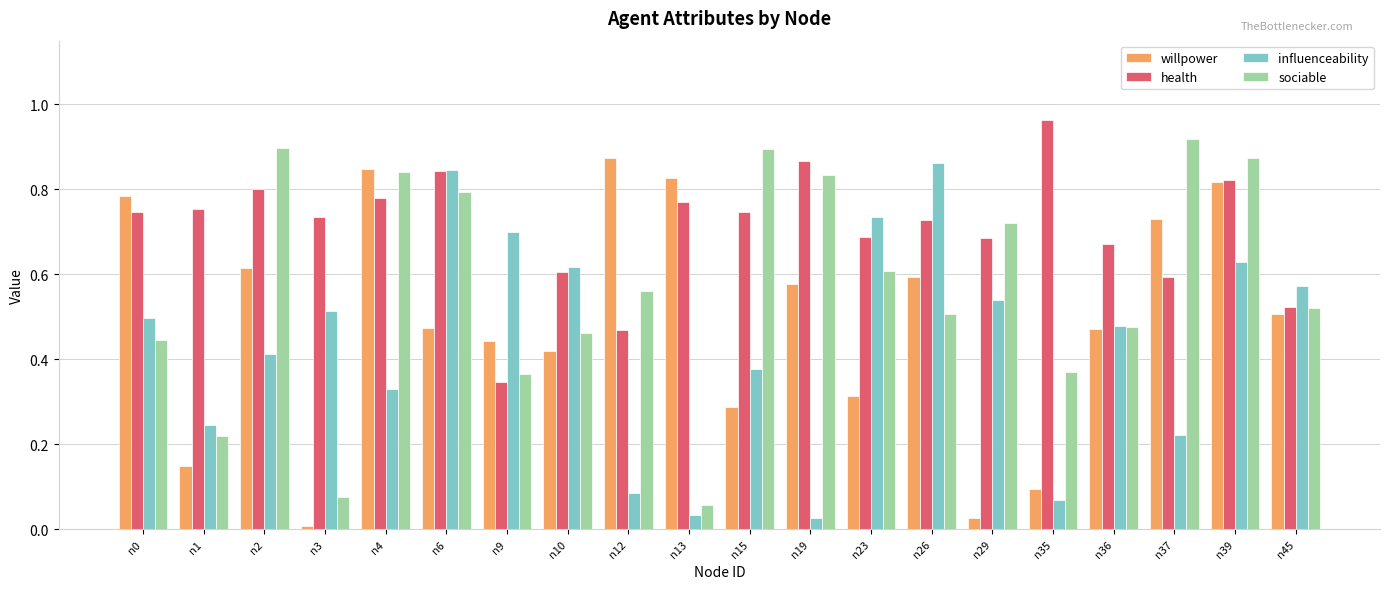

The value of influenceability at n36 is 0.5. True or false?

True